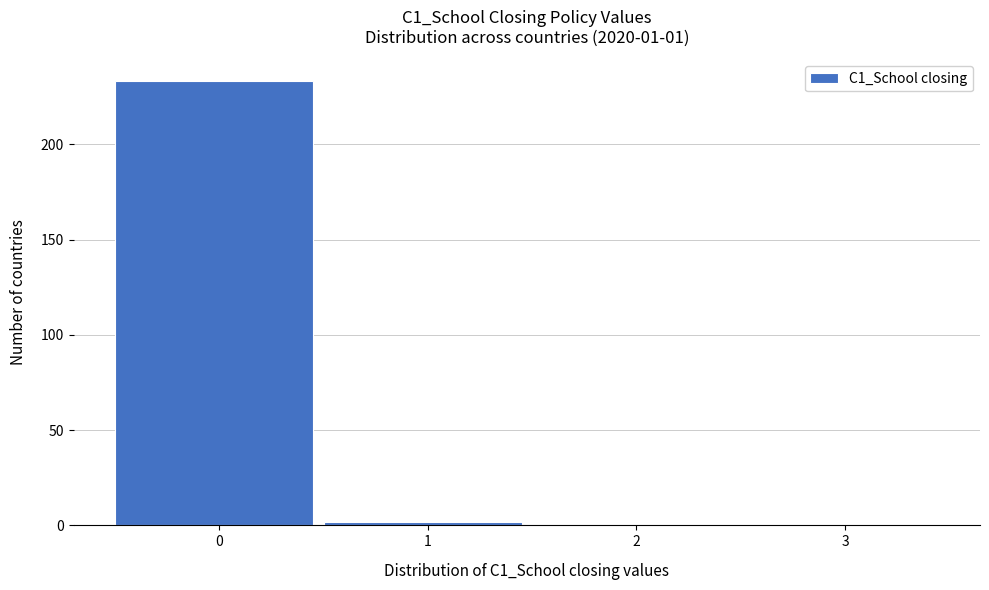

Reading left to right, list all the values displayed in this chart.

0=233	1=2	2=0	3=0